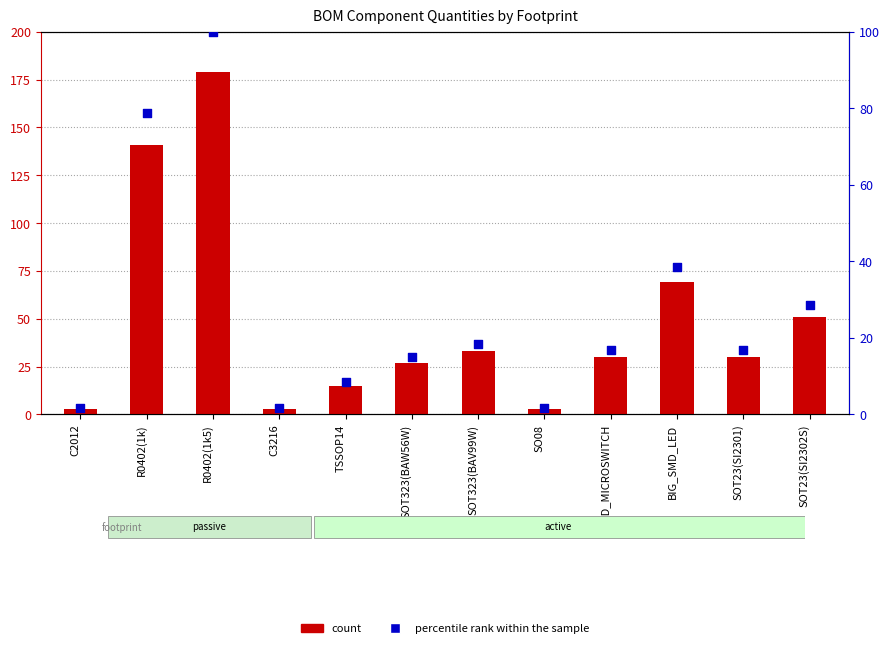

Is the value of percentile rank within the sample at C3216 greater than the value of count at SMD_MICROSWITCH?

No